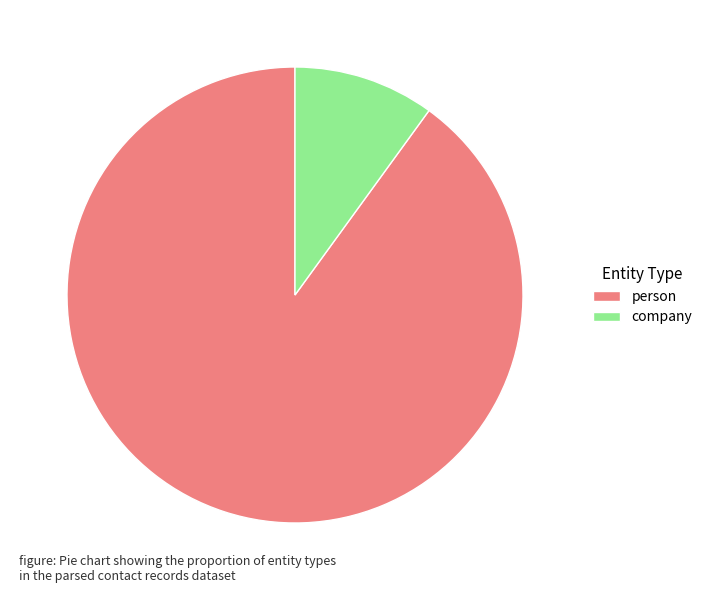

Is person the majority of the pie?

Yes